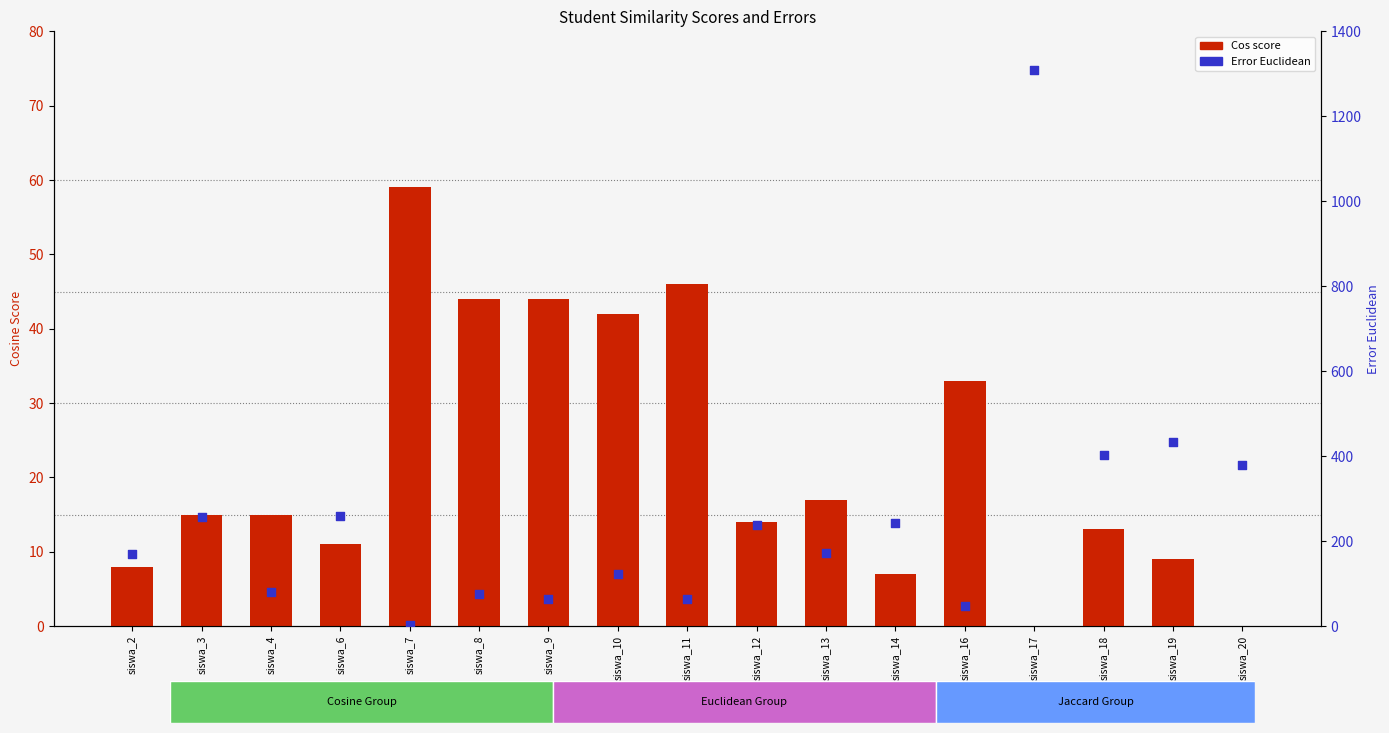

Is the value of Error Euclidean at siswa_6 greater than the value of Cos at siswa_10?

Yes